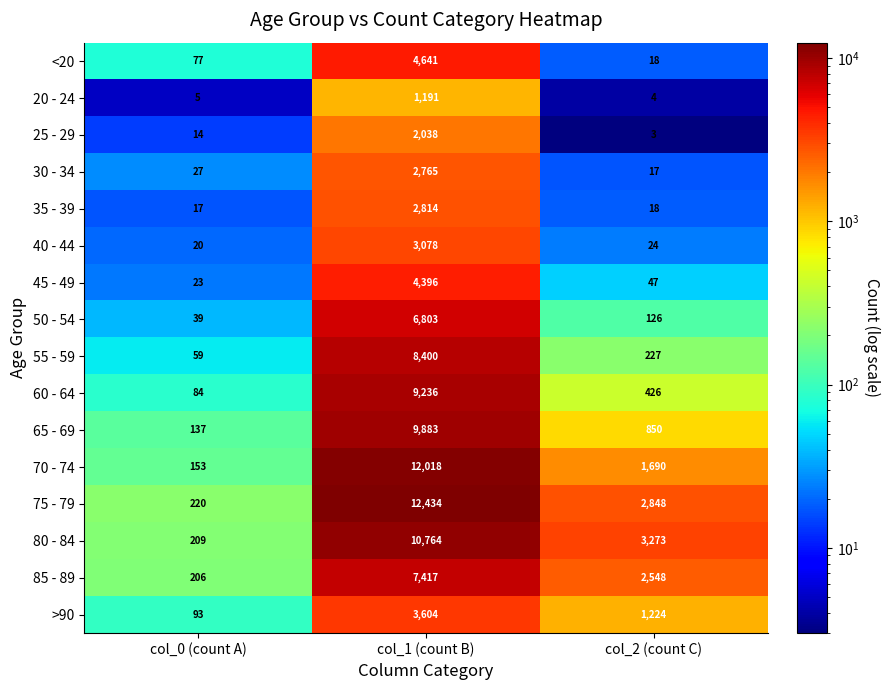

Which series has the largest total across all categories?

75 - 79